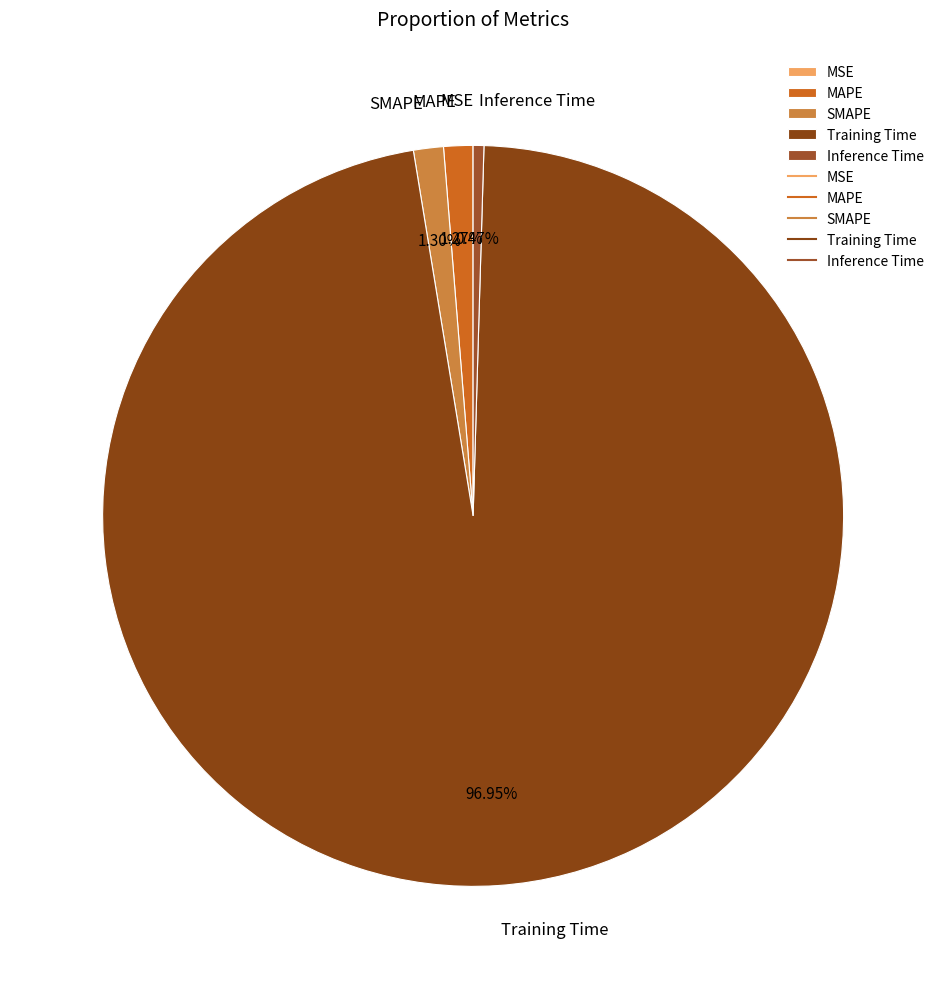

Is the sum of SMAPE and MAPE greater than half?

No